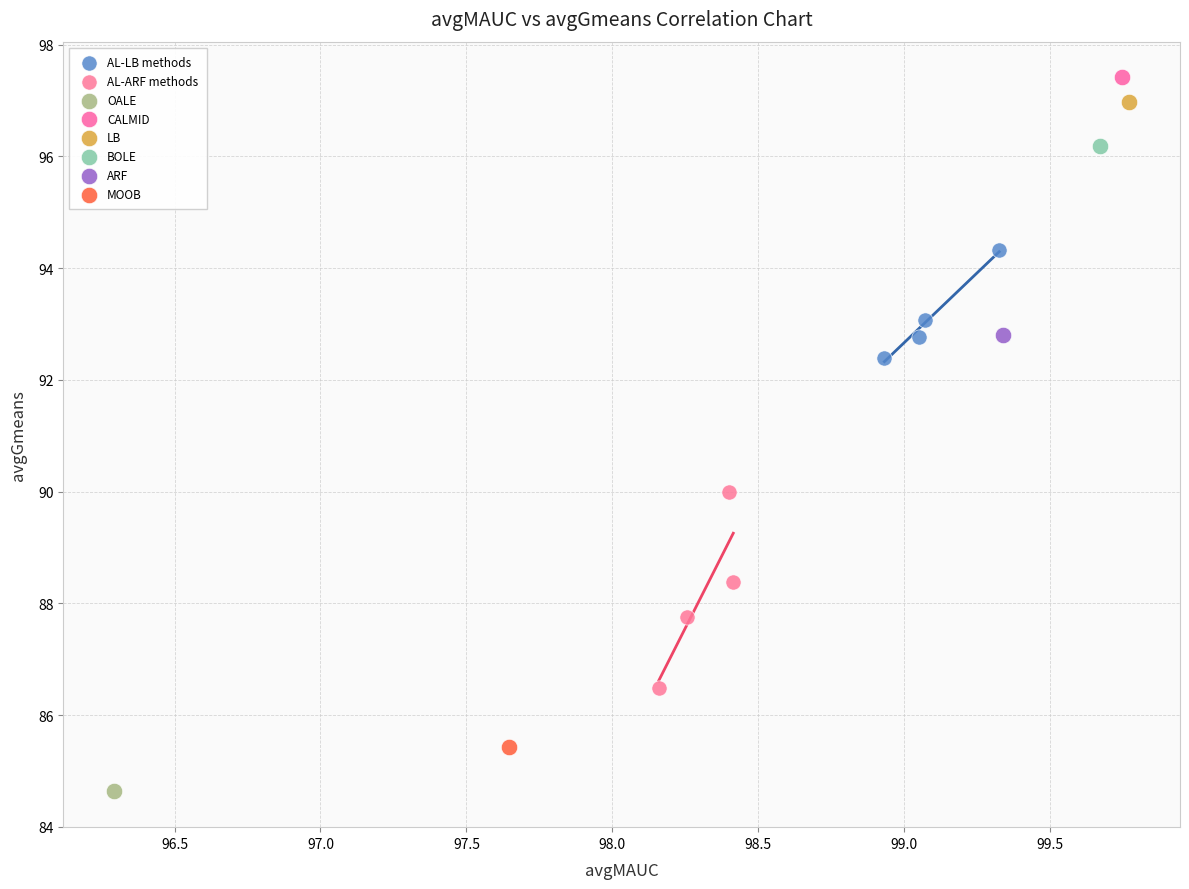

What are all the series names shown in the legend?

AL-LB methods, AL-ARF methods, OALE, CALMID, LB, BOLE, ARF, MOOB